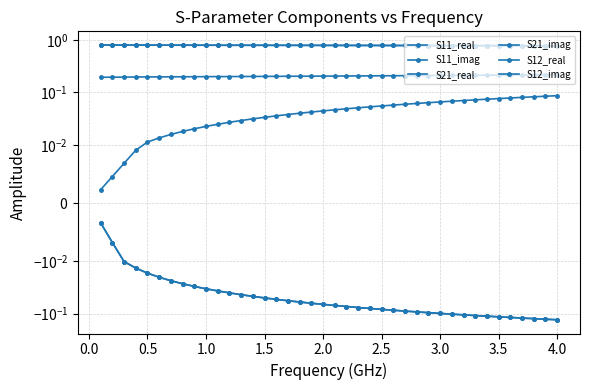

List the series in order of their peak value, highest first.

S21_real, S12_real, S11_real, S11_imag, S21_imag, S12_imag